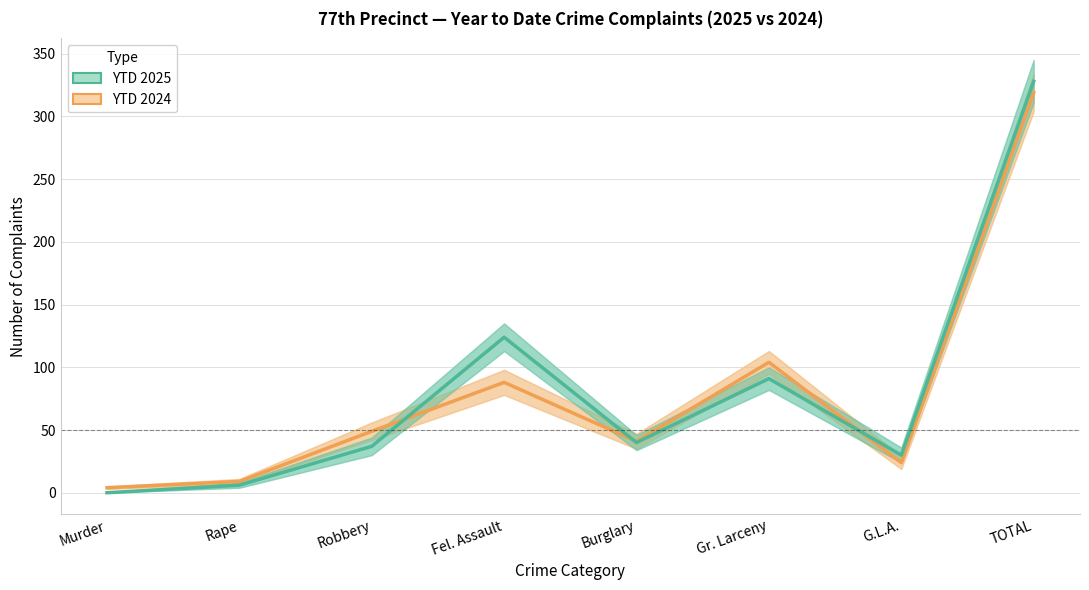

At which label is YTD 2024 closest to 161?

Gr. Larceny